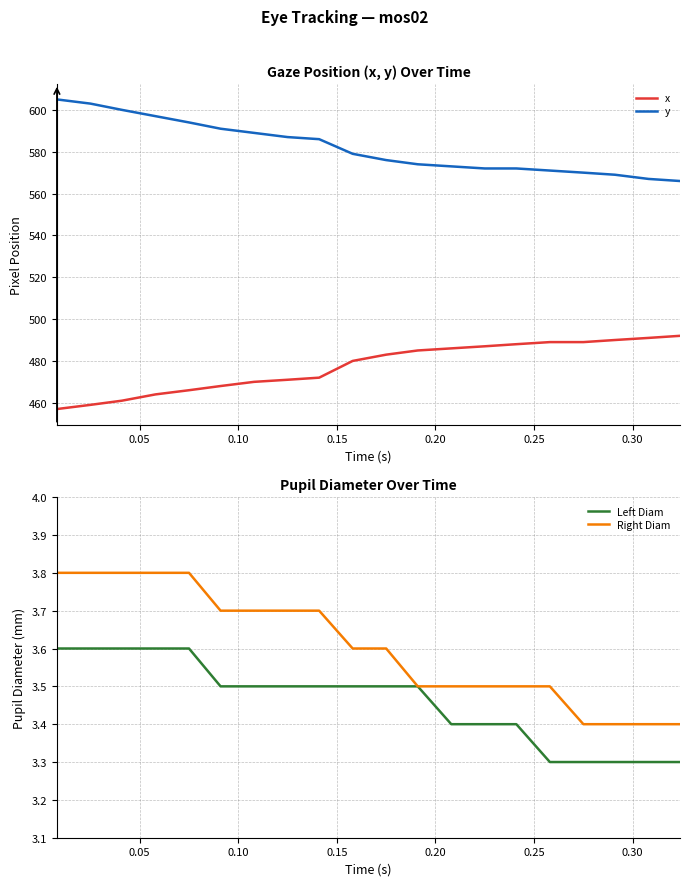

Which series has the widest spread of values?

y